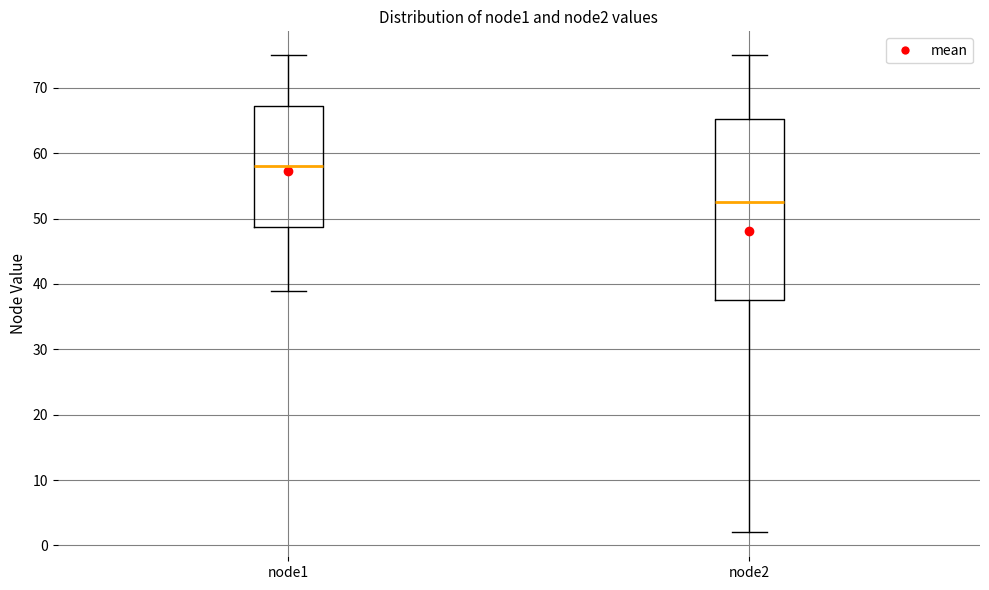

Which box's median line is the lowest?

node2